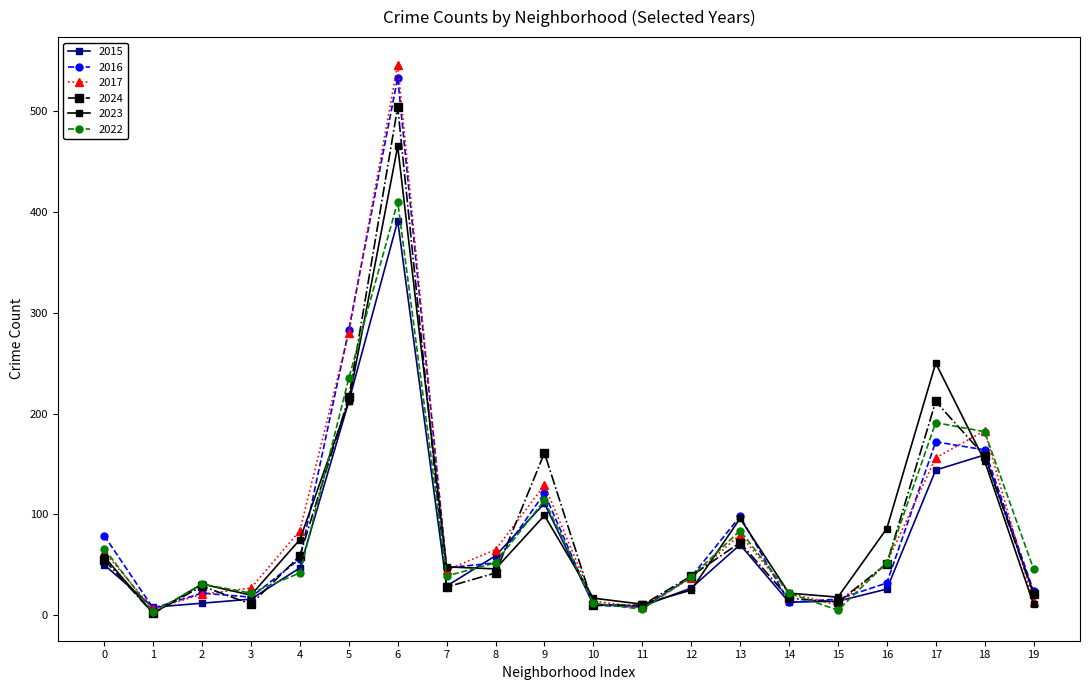

How many data points in 2023 are less than 48?

10